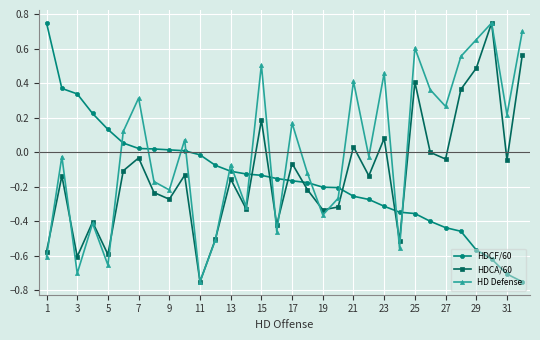

True or false: HD Defense and HDCF/60 cross at least once.

True